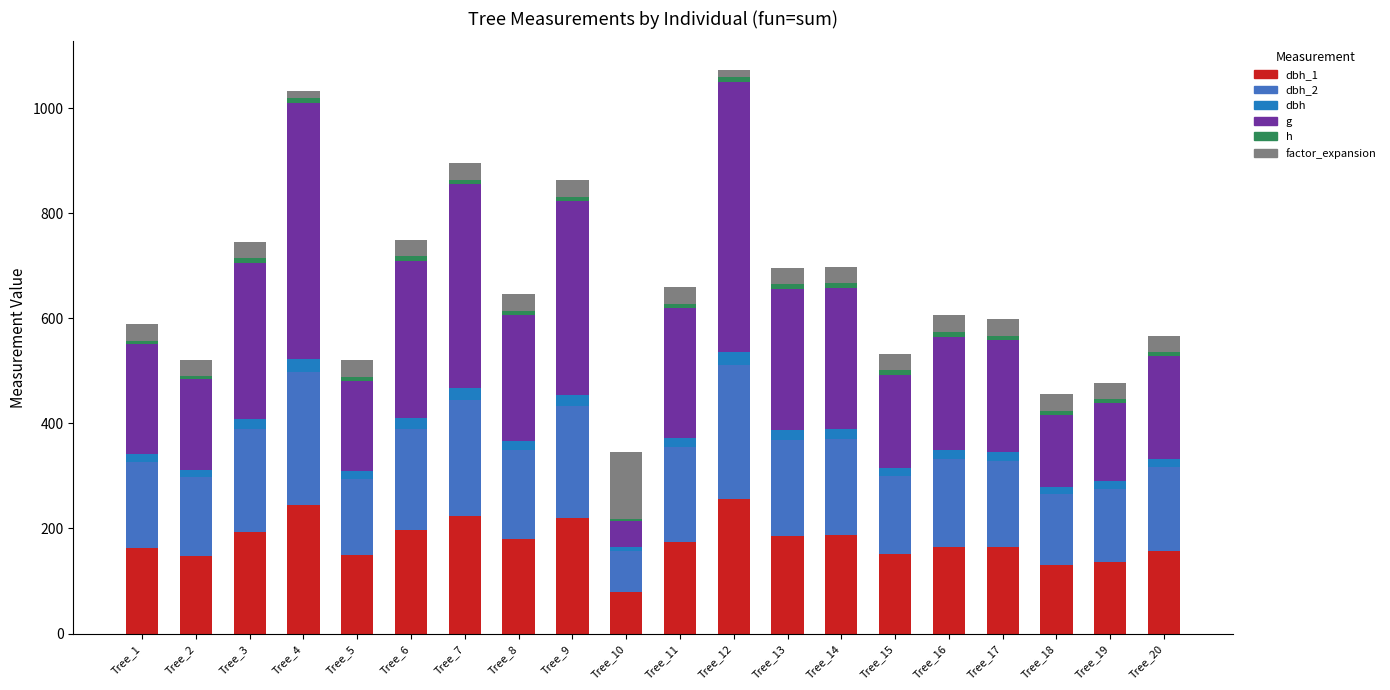

What is the sum of the h values at Tree_6 and Tree_20?

17.0